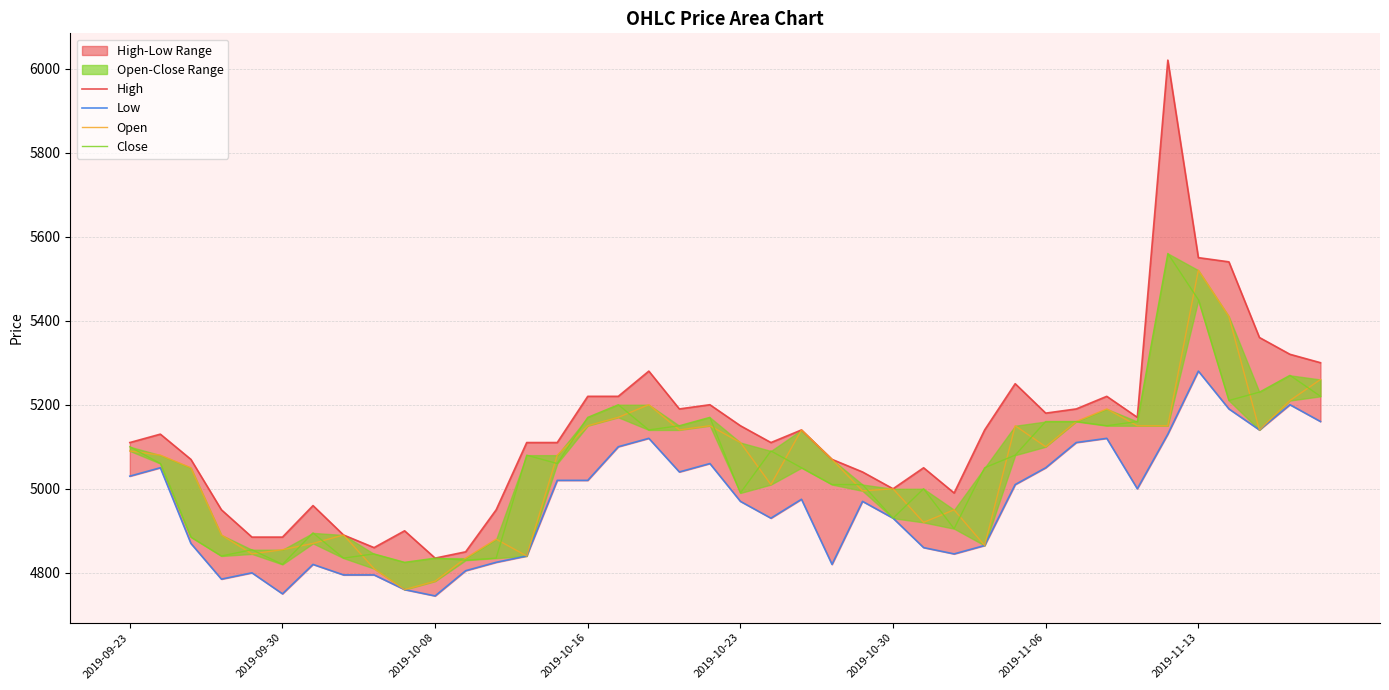

True or false: High has more than 1 interior local peaks.

True